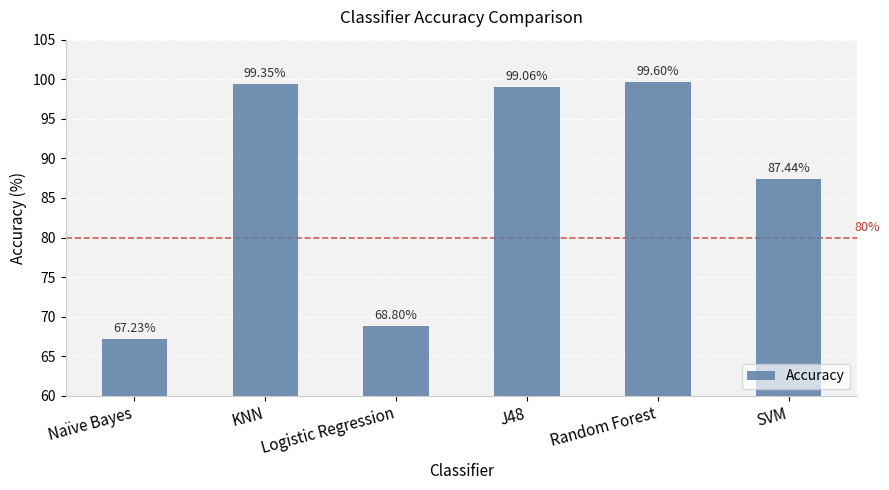

Approximately how many times larger is the value at SVM compared to Random Forest?

0.9